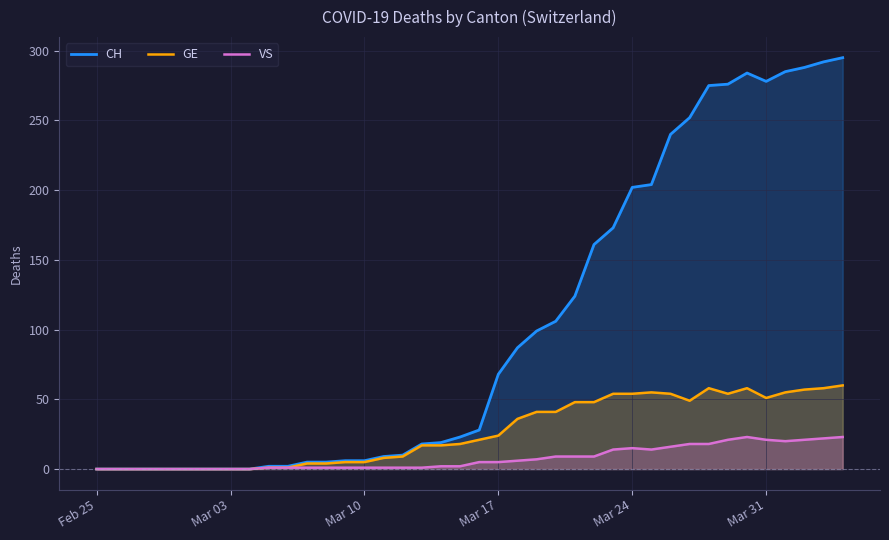

Which series changed the most between Mar 03 and Mar 10?

CH